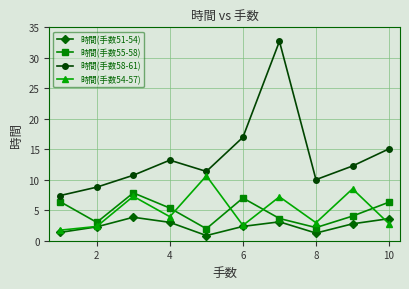

How many values in the 時間(手数51-54) series are below 2?

3